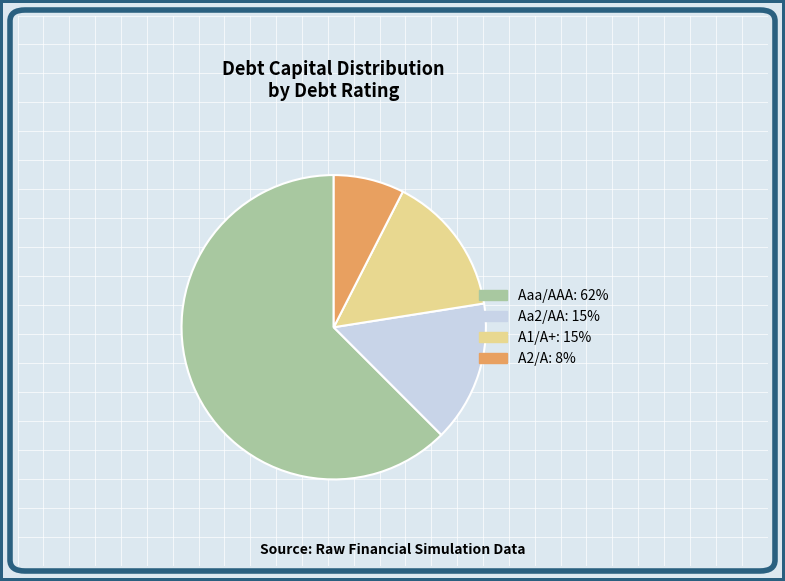

Which category has the biggest portion of the pie?

Aaa/AAA